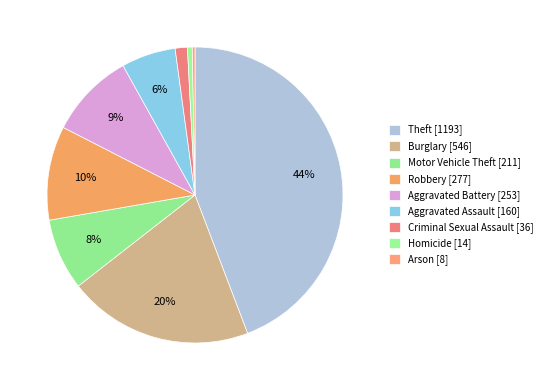

True or false: Aggravated Battery accounts for 18% of the total.

False